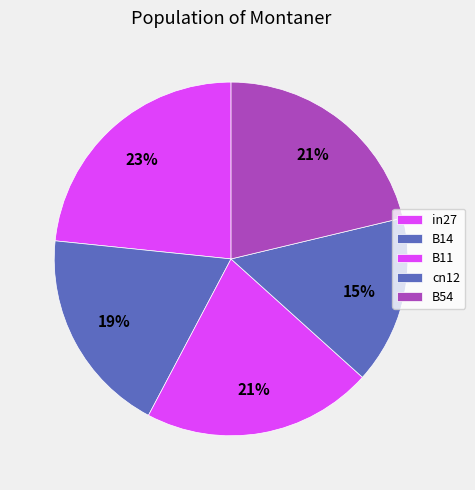

True or false: cn12 accounts for 15% of the total.

True